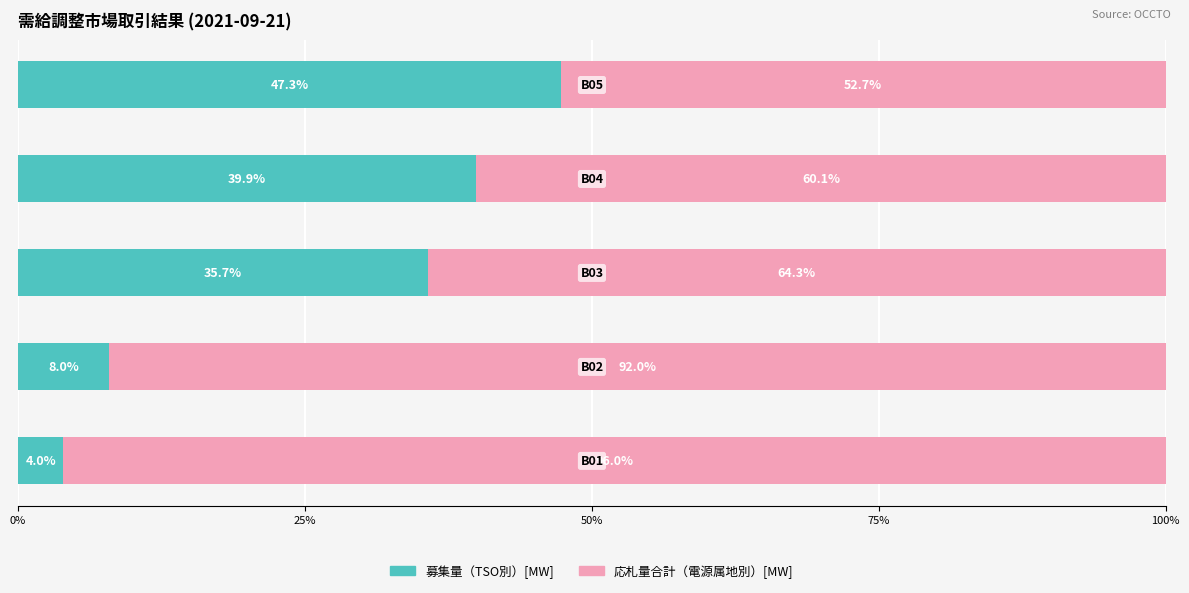

What is the highest value of the 募集量（TSO別）[MW] series?

47.3